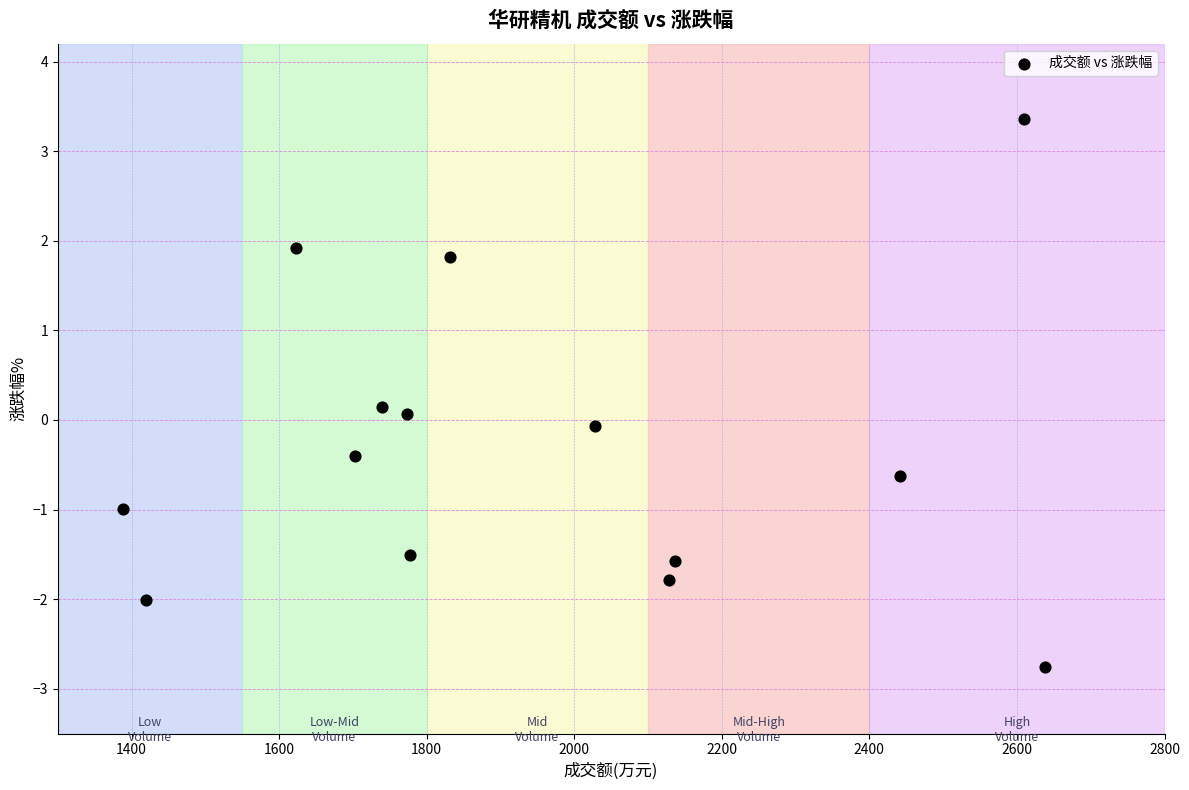

List the coordinates of all points as (Y, X) pairs, reading left to right.

(-1.0, 1389.0)  (-2.0, 1420.0)  (1.9, 1623.0)  (-0.4, 1703.0)  (0.1, 1740.0)  (0.1, 1773.0)  (-1.5, 1778.0)  (1.8, 1832.0)  (-0.1, 2028.0)  (-1.8, 2128.0)  (-1.6, 2137.0)  (-0.6, 2441.0)  (3.4, 2609.0)  (-2.8, 2638.0)